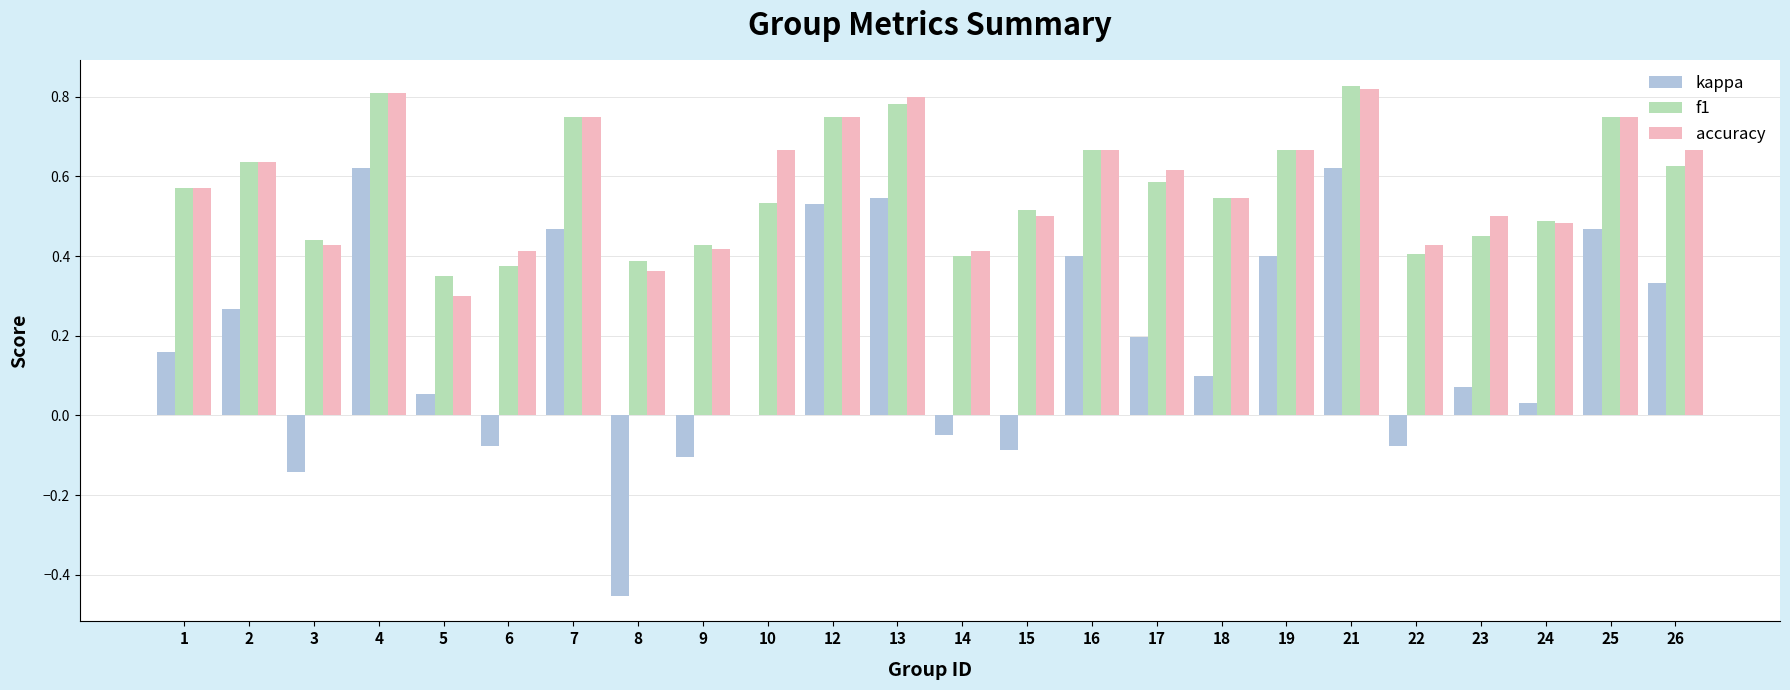

Is the value of kappa at 14 greater than the value of accuracy at 9?

No